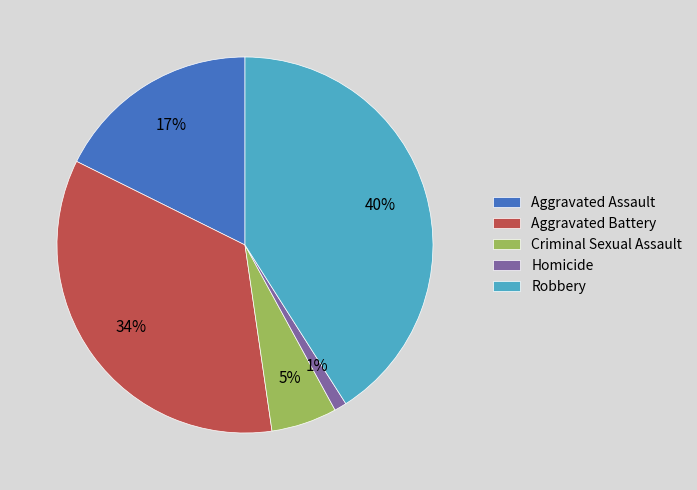

To the nearest percent, what is the difference between the Robbery and Aggravated Battery slice percentages?

6%